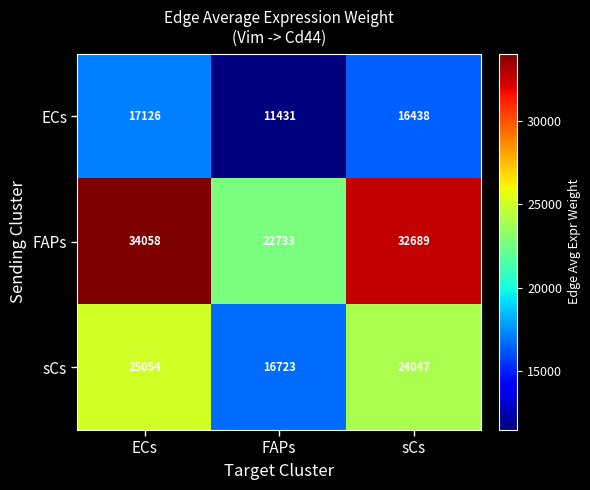

Where does the sCs series first go above 24047?

ECs